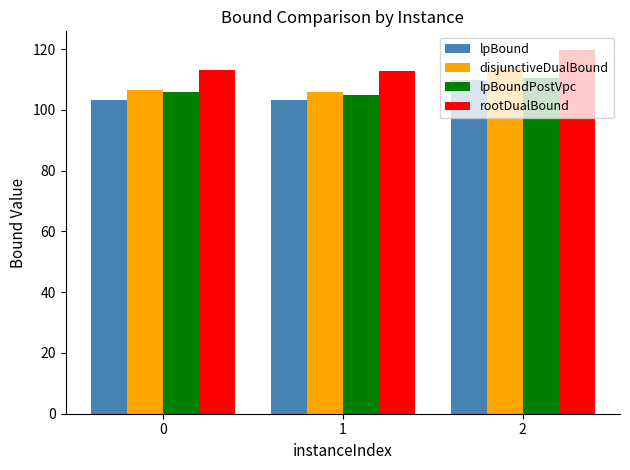

Which series has the widest spread of values?

disjunctiveDualBound